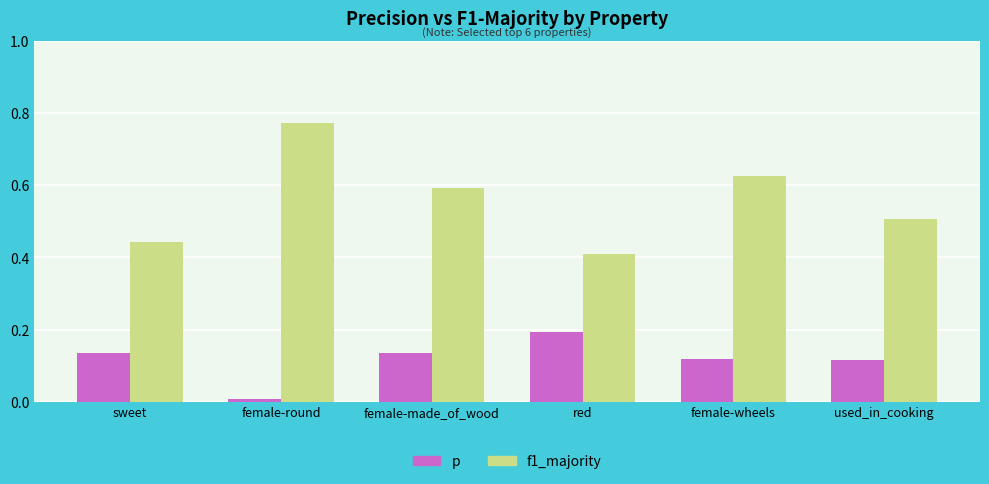

Are the bars horizontal?

No